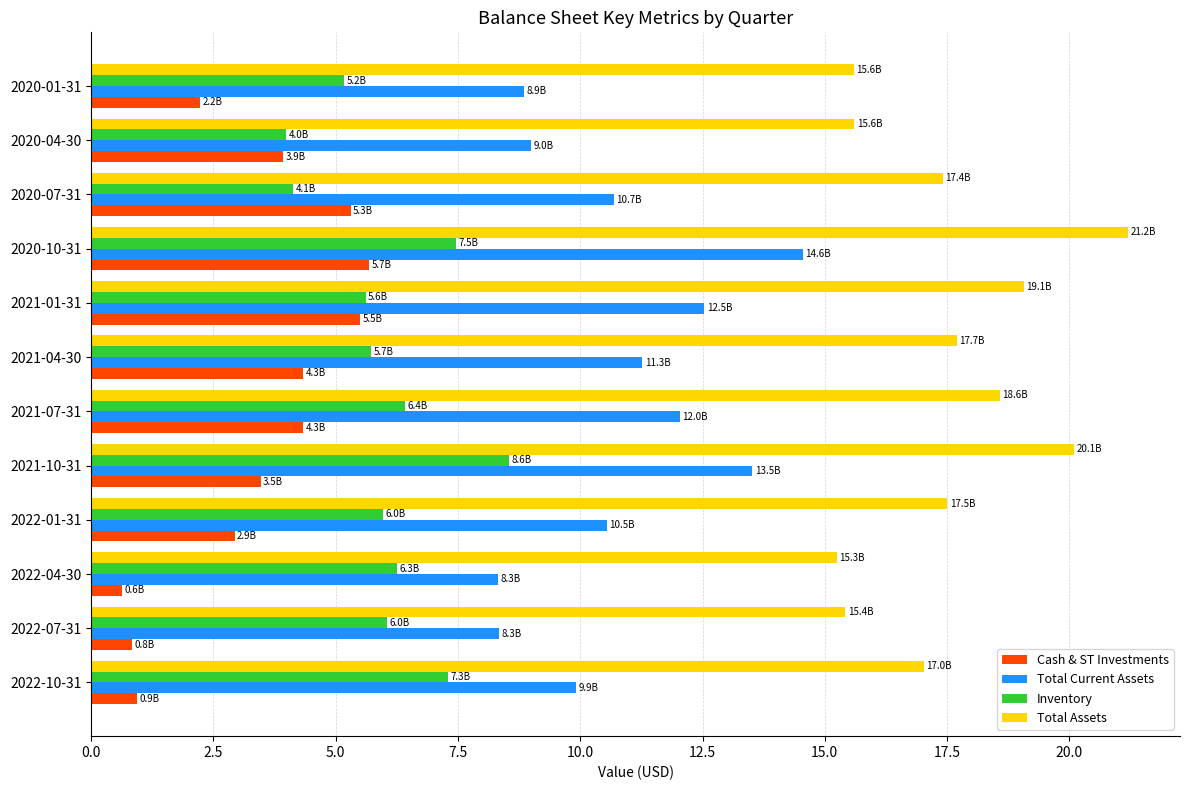

At which category is the sum across all series the highest?

2020-10-31